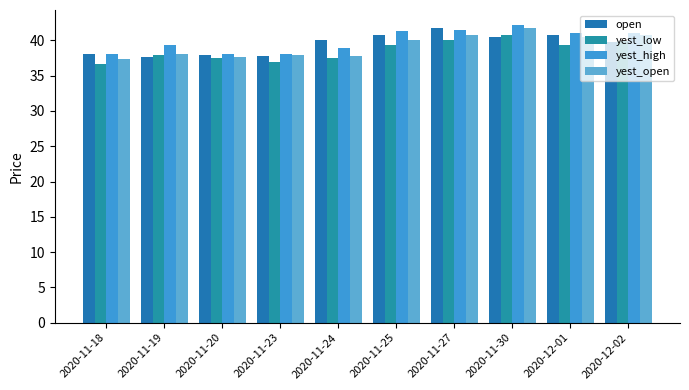

Where does the yest_low series first go above 39?

2020-11-25